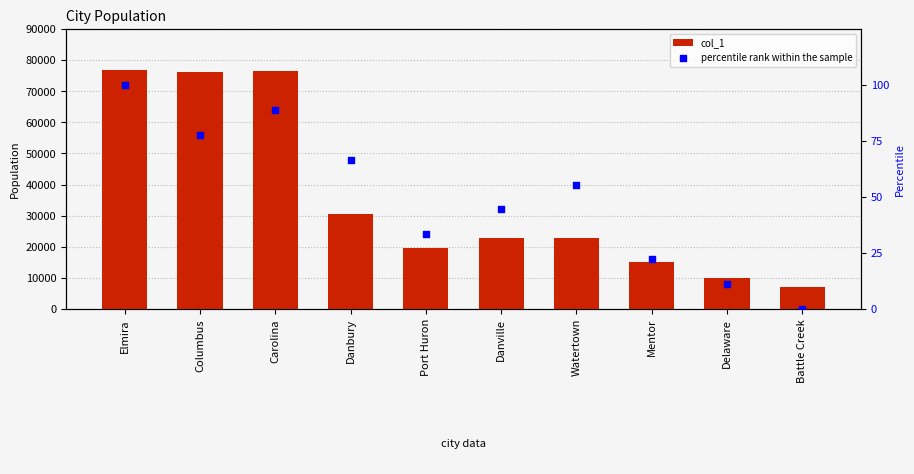

Which series reaches the minimum Y coordinate?

percentile rank within the sample